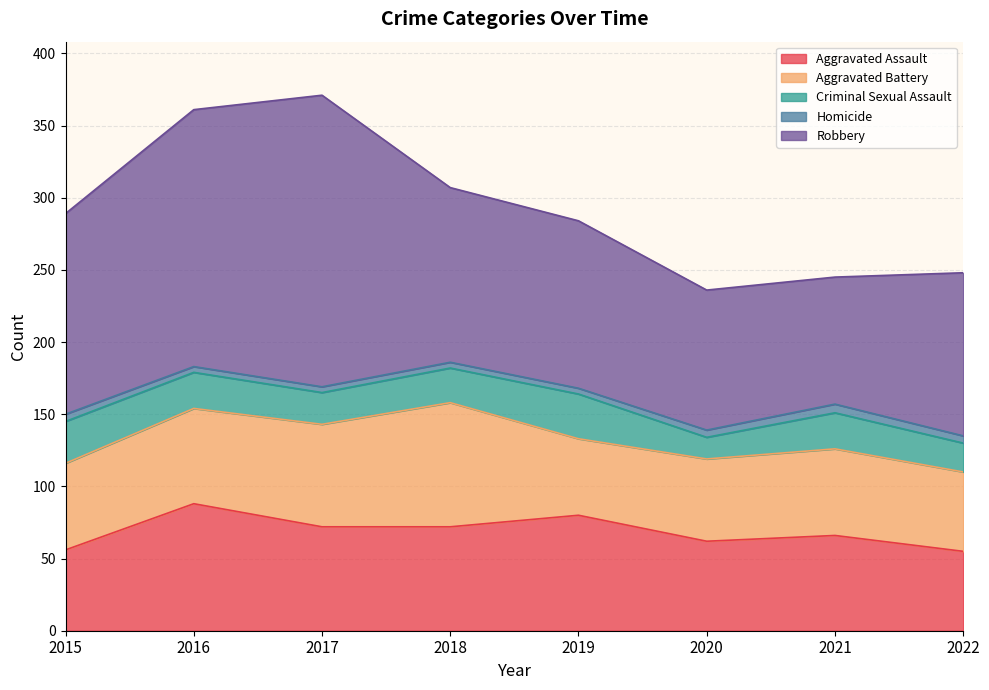

At 2018, list the series in order from smallest to largest.

Homicide, Criminal Sexual Assault, Aggravated Assault, Aggravated Battery, Robbery